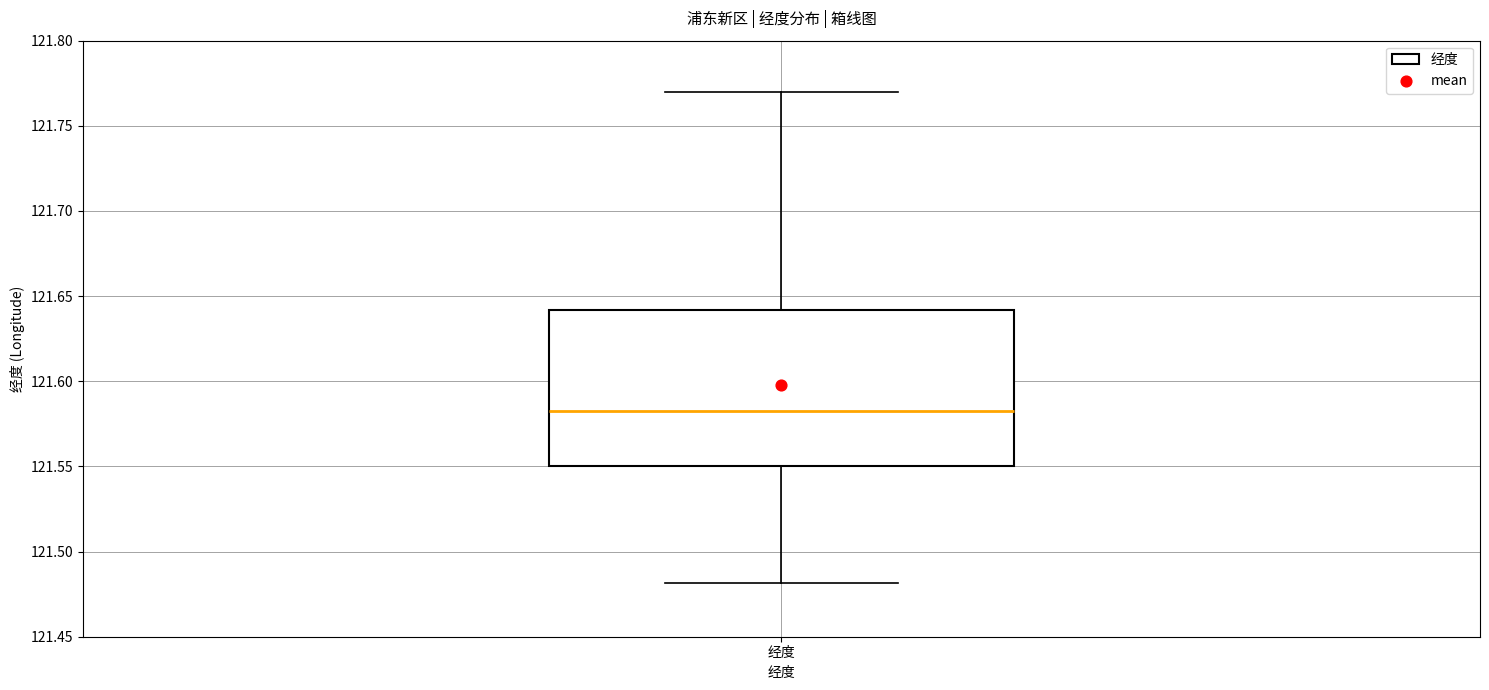

Transcribe this box plot: give where the median line is, the range the box spans, and where the two whiskers end, as read against the y-axis. The values are not printed on the chart, so give them approximately, as read against the axis.

median 121.585, box 121.550 to 121.640, whiskers 121.480 to 121.770